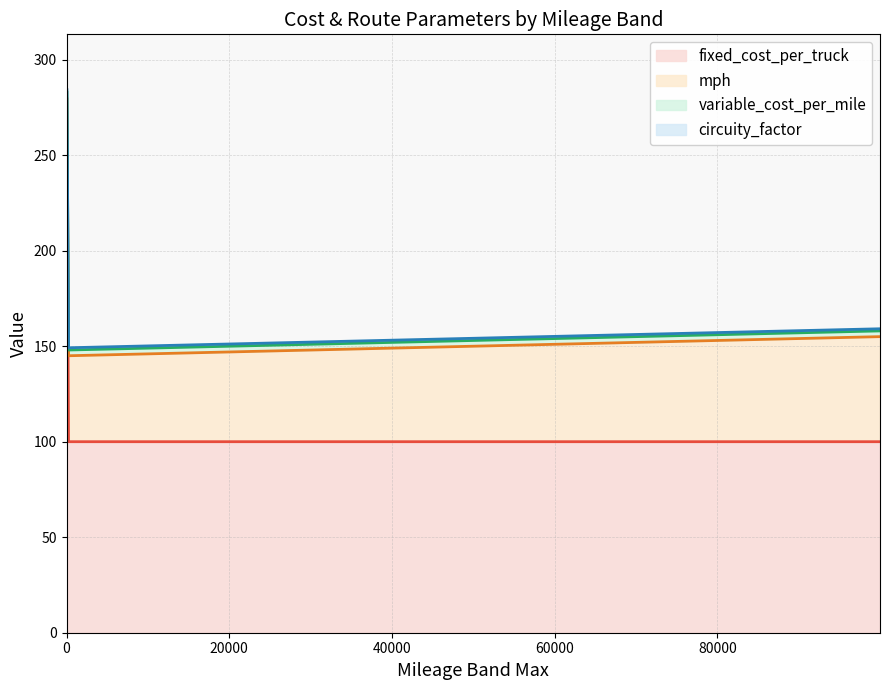

What is the lowest value of the fixed_cost_per_truck series?

100.0